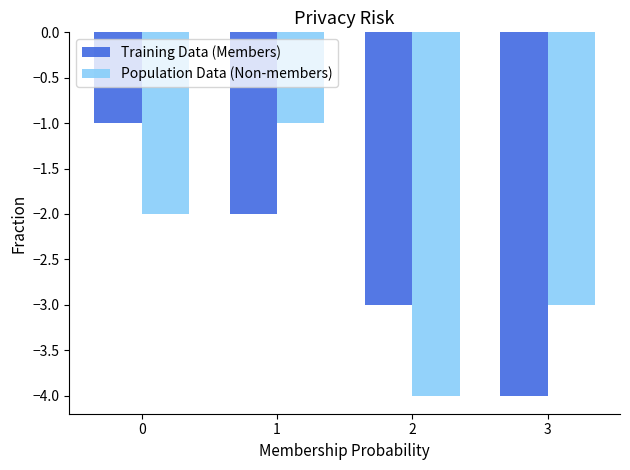

Which series changed the most between 1 and 2?

Population Data (Non-members)